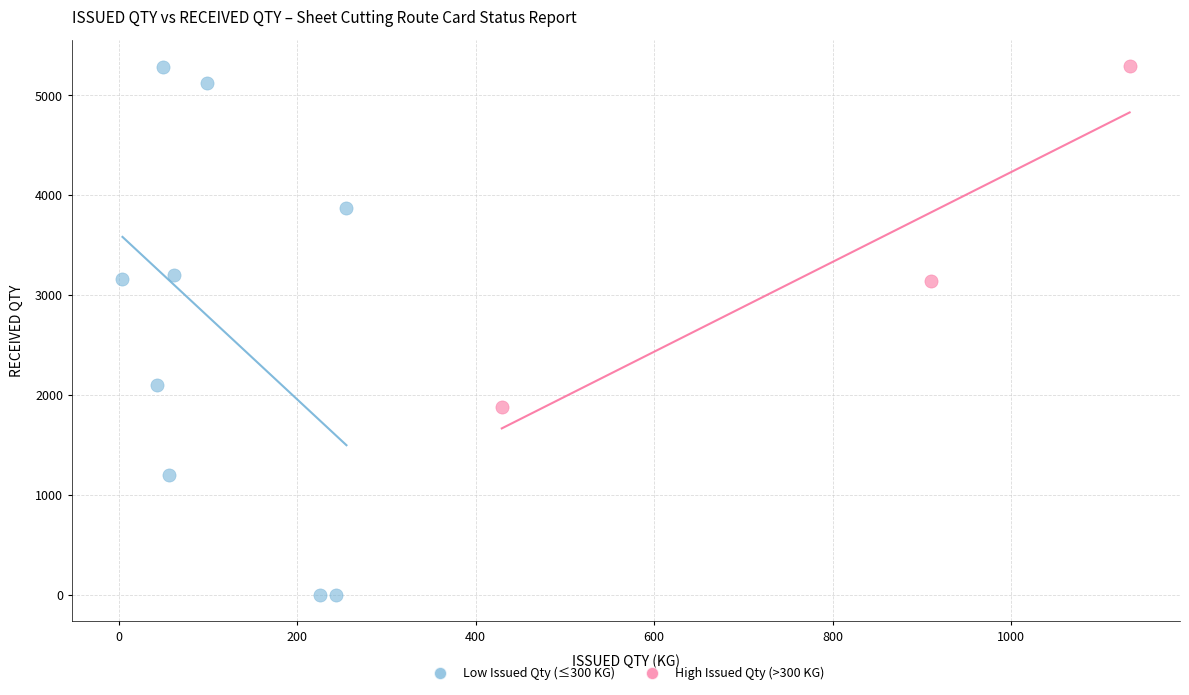

Which series has the largest Y range (max minus min)?

Low Issued Qty (≤300 KG)